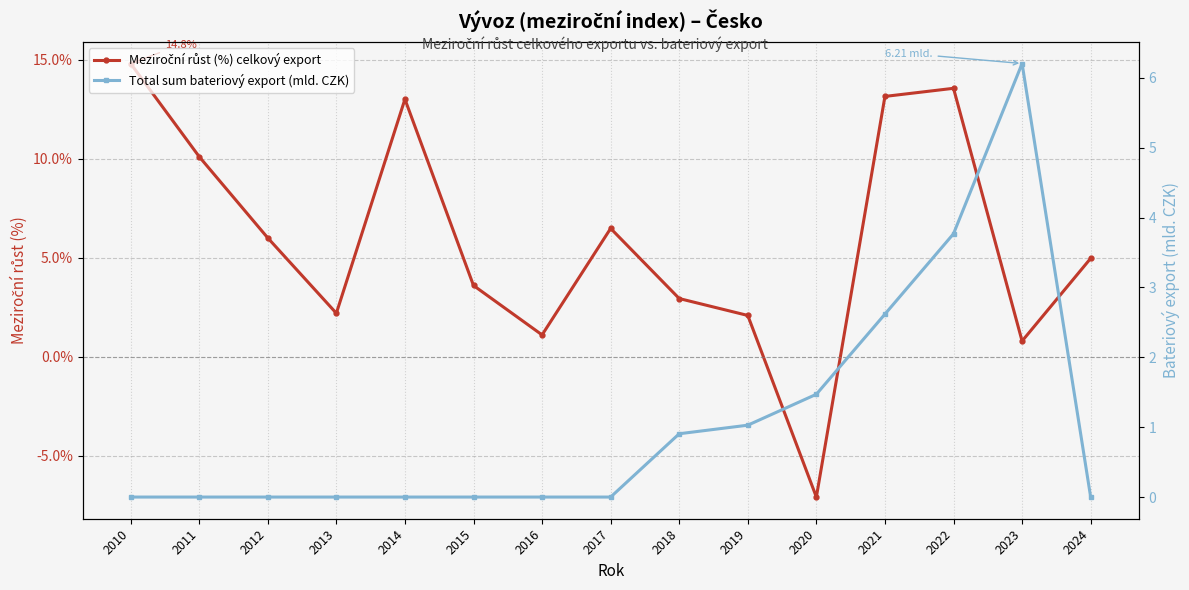

The Meziroční růst (%) celkový export series shows 2.2 at 2013. True or false?

True